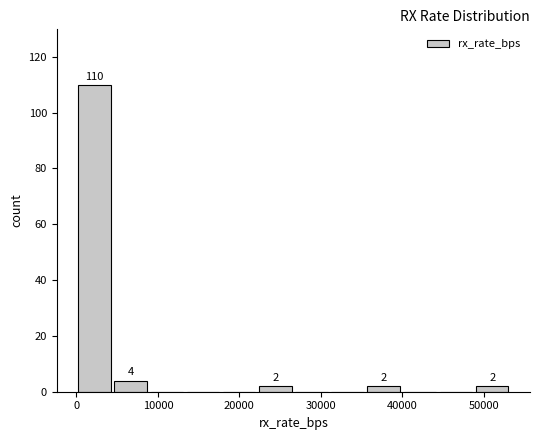

Over which range of the x-axis is the bar tallest?

0 to 4000